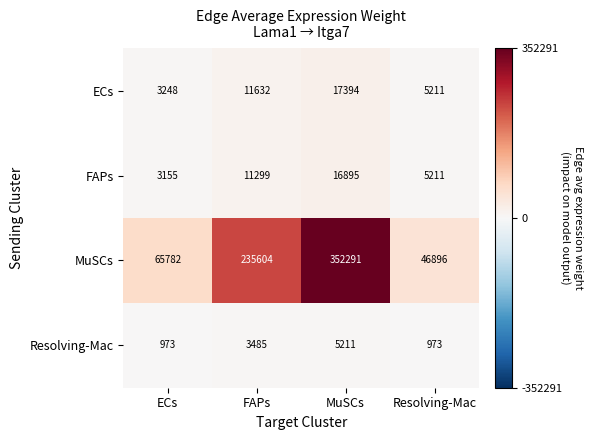

True or false: Resolving-Mac has a value of 541 at Resolving-Mac.

False